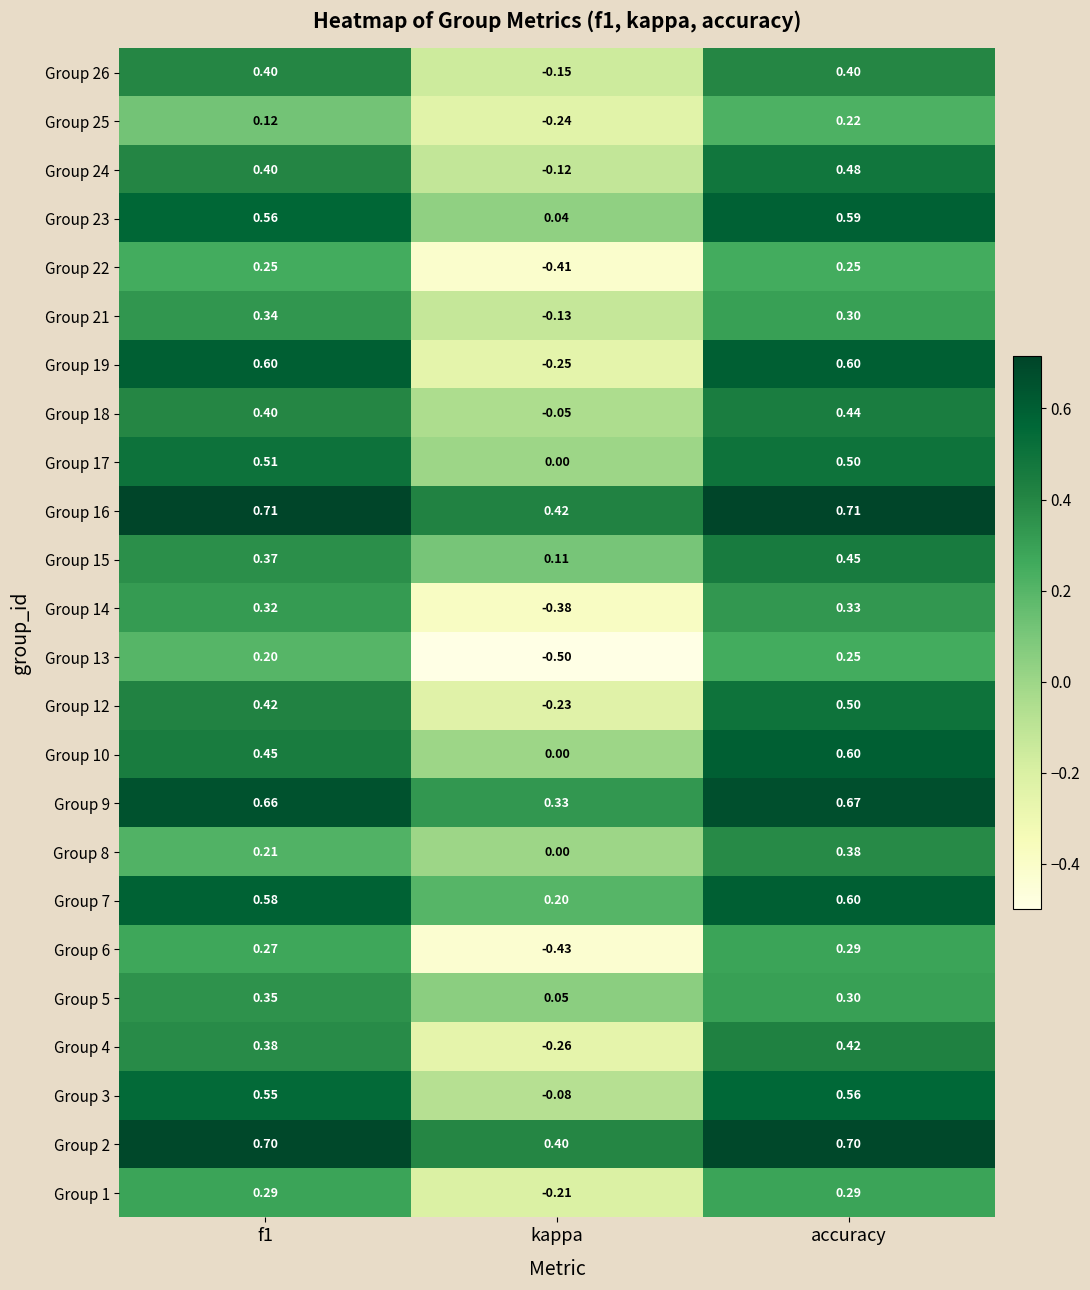

Which category has the highest value in the Group 14 series?

accuracy